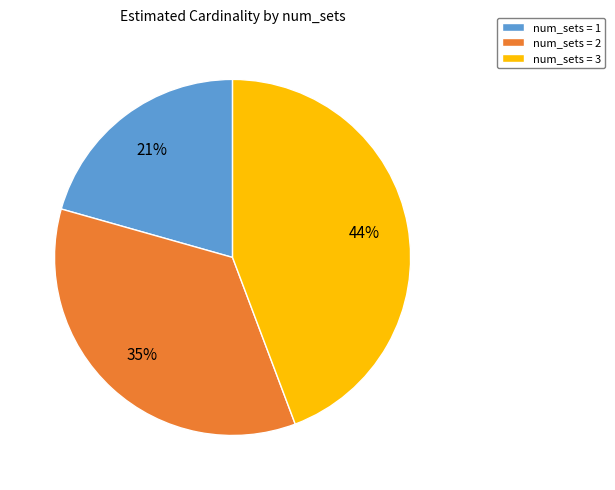

To the nearest percent, what is the difference between the num_sets = 2 and num_sets = 3 slice percentages?

9%